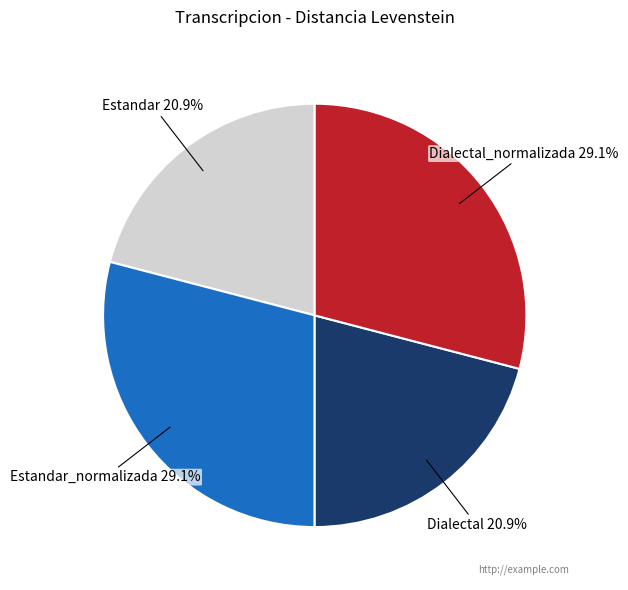

True or false: Dialectal accounts for 33% of the total.

False